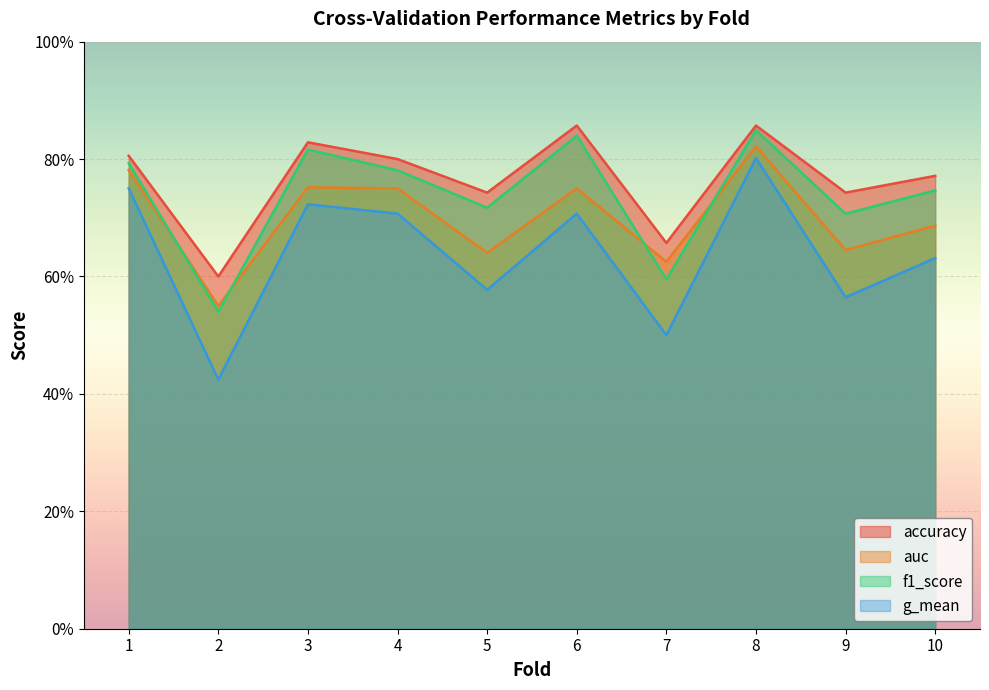

Where is g_mean nearest to the value 0?

2